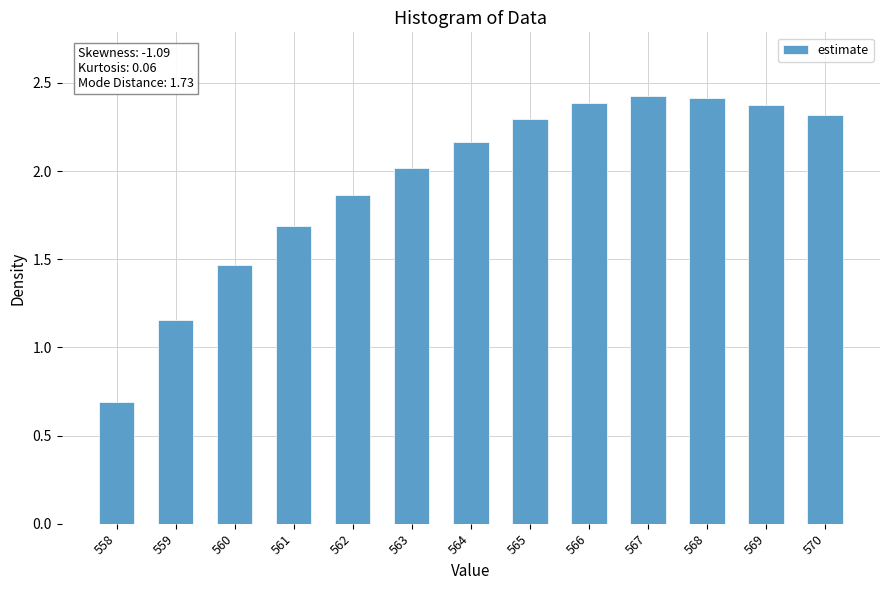

Which category has the lowest value across all series?

558